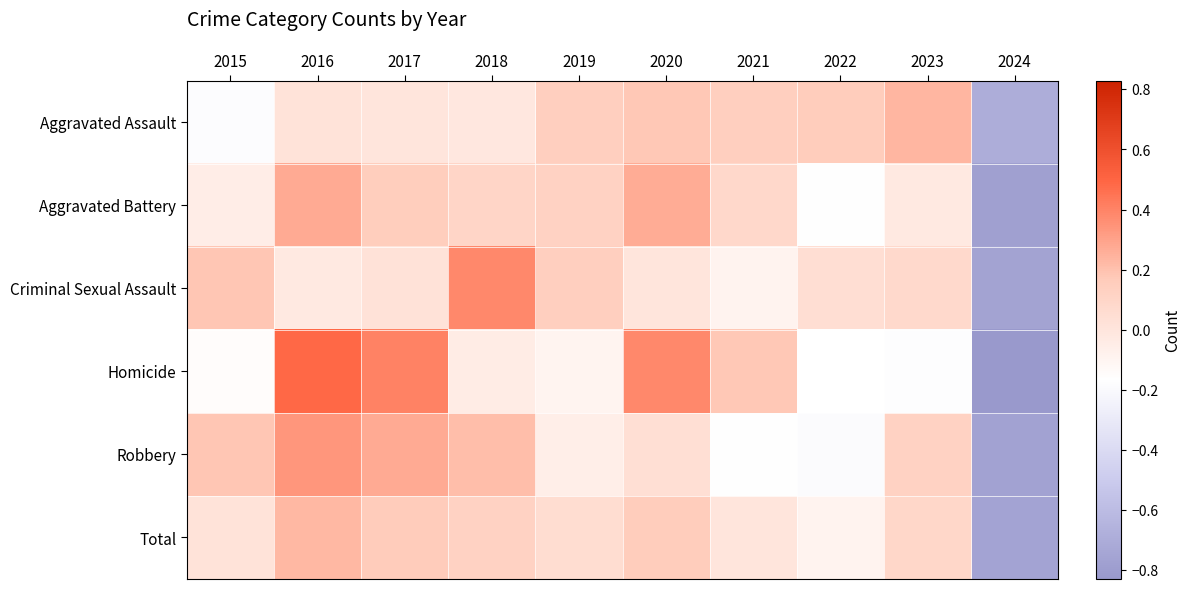

At how many categories does at least one series exceed 0?

9